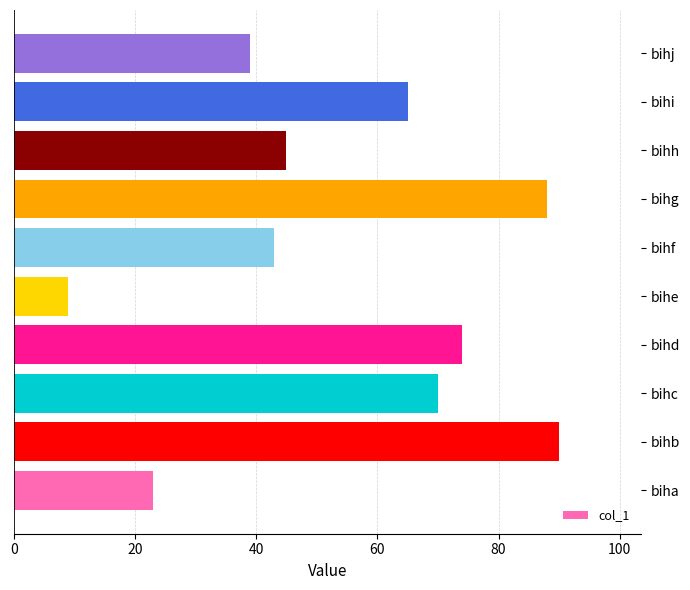

What is the average value?

55